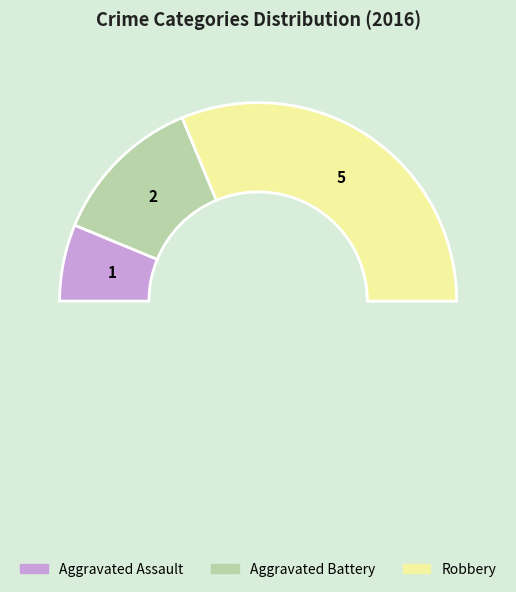

Which has a higher value, Aggravated Assault or Aggravated Battery?

Aggravated Battery